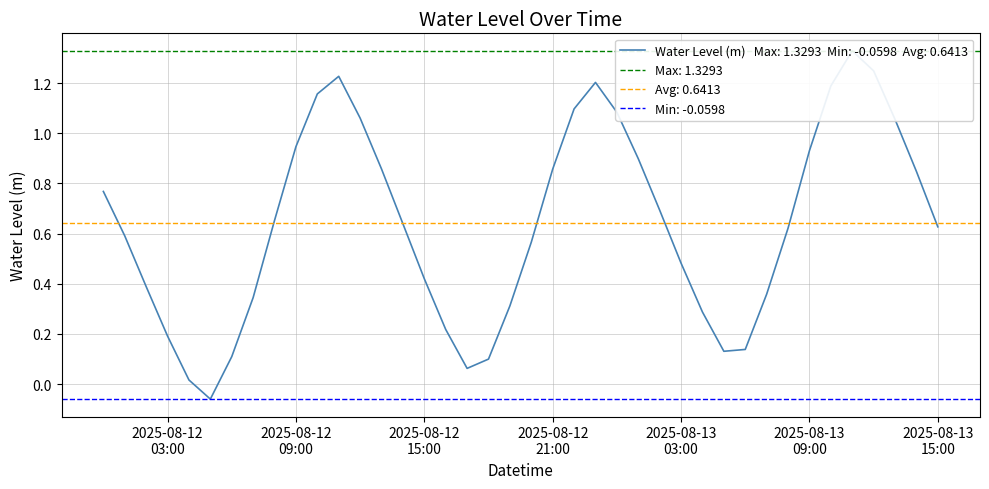

How many data points are less than 0?

1